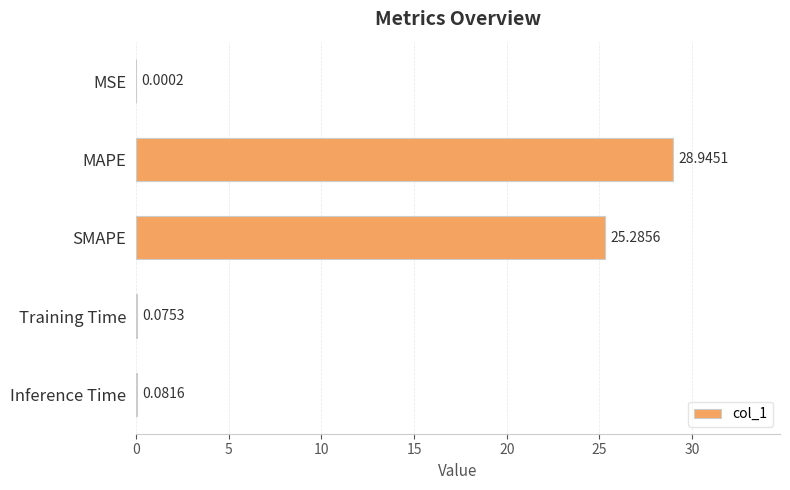

Which label corresponds to the largest value in the chart?

MAPE